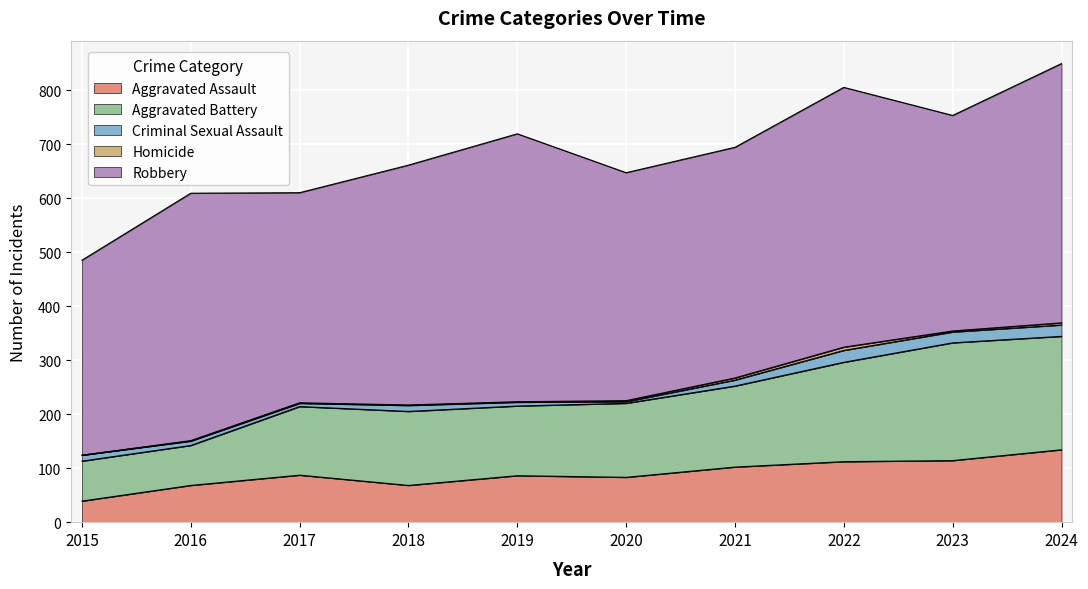

What is the spread (max minus min) of values at 2024?

476